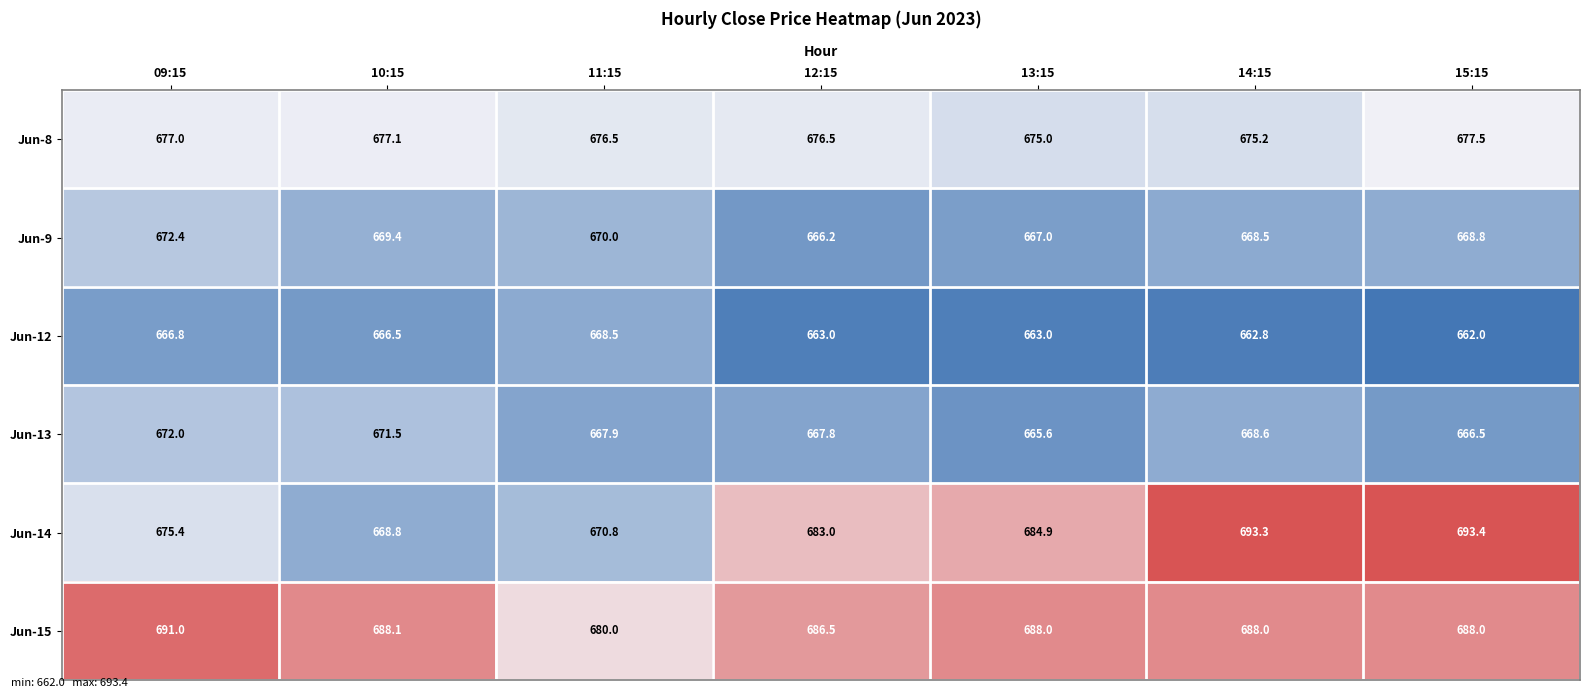

Which series has the largest total across all categories?

Jun-15